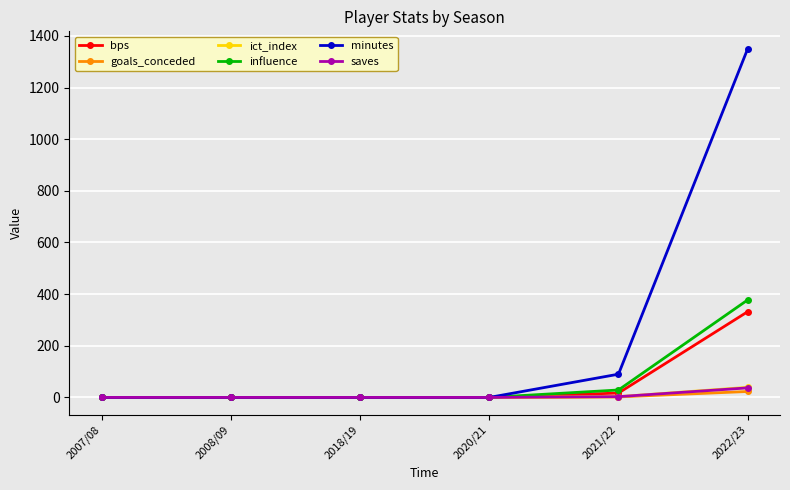

True or false: bps has a value of 547.3 at 2022/23.

False